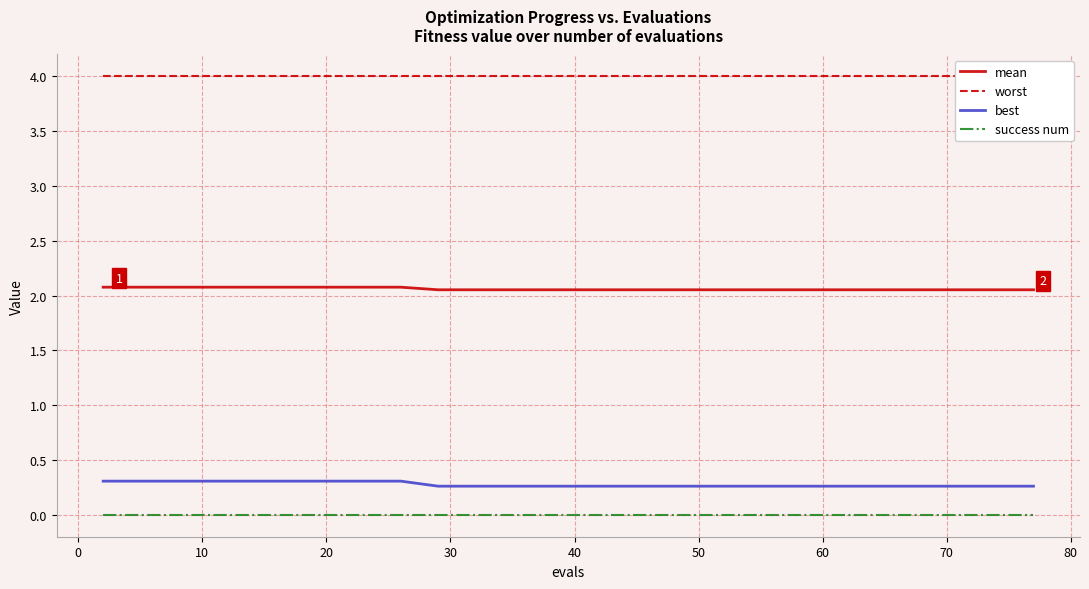

What is the minimum value for best?

0.3